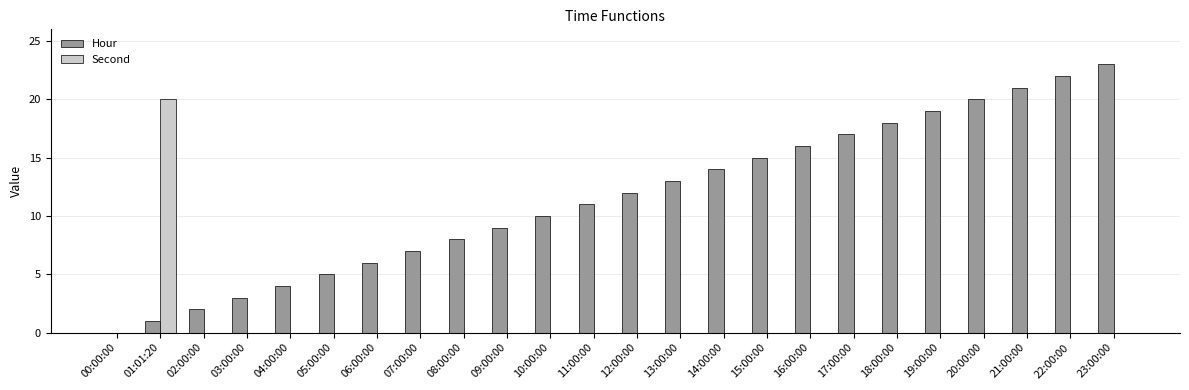

Is the value of Hour at 16:00:00 greater than the value of Second at 00:00:00?

Yes